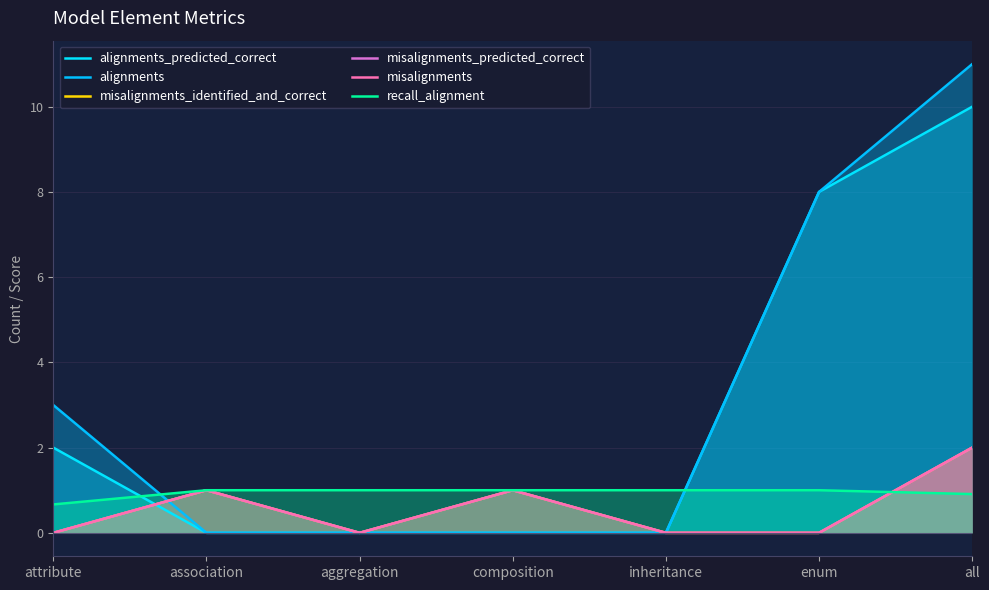

Reading right to left, list all the values displayed in this chart.

alignments_predicted_correct: 10.0	8.0	0.0	0.0	0.0	0.0	2.0
alignments: 11.0	8.0	0.0	0.0	0.0	0.0	3.0
misalignments_identified_and_correct: 2.0	0.0	0.0	1.0	0.0	1.0	0.0
misalignments_predicted_correct: 2.0	0.0	0.0	1.0	0.0	1.0	0.0
misalignments: 2.0	0.0	0.0	1.0	0.0	1.0	0.0
recall_alignment: 0.9	1.0	1.0	1.0	1.0	1.0	0.7